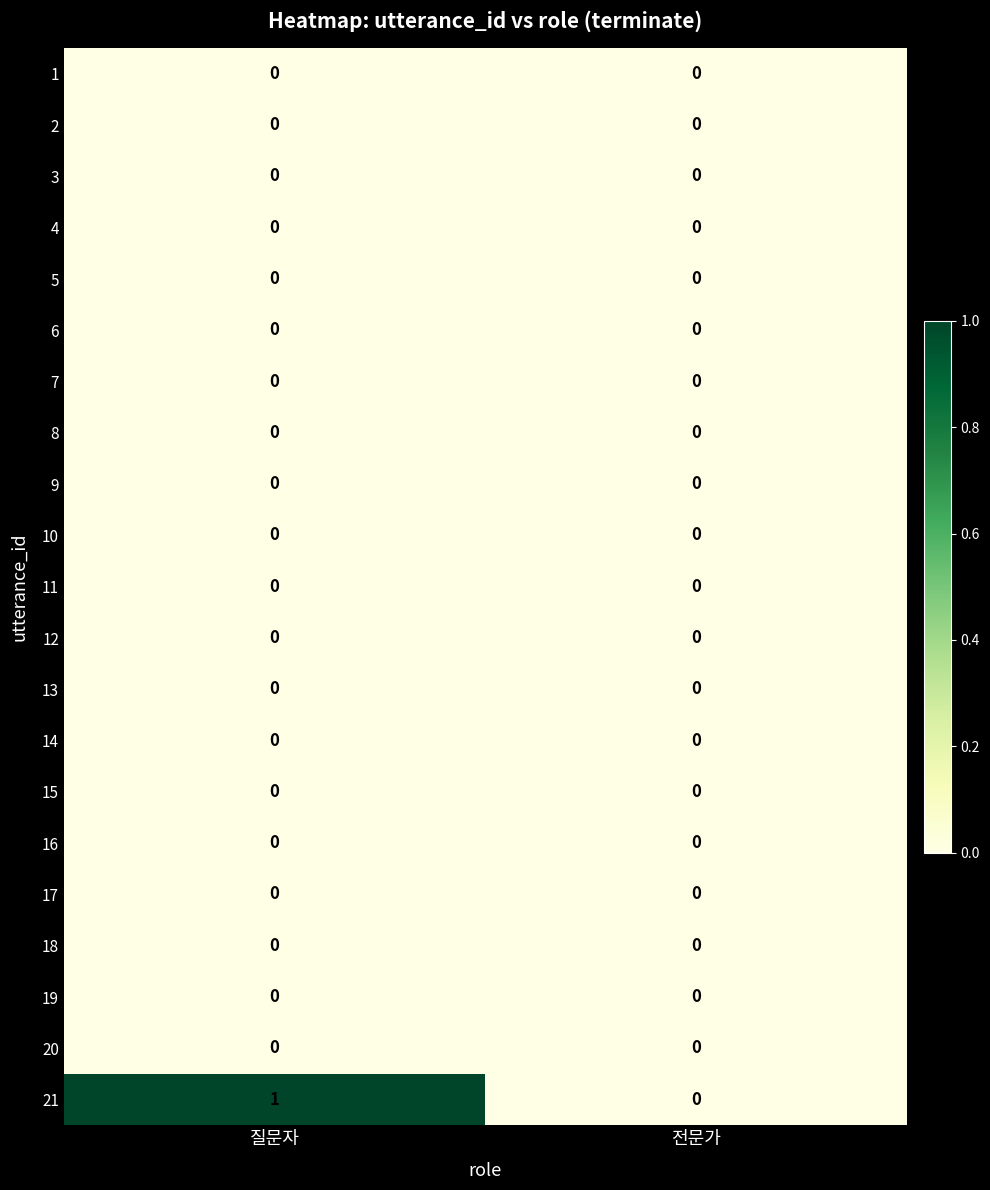

Which series has the widest spread of values?

21